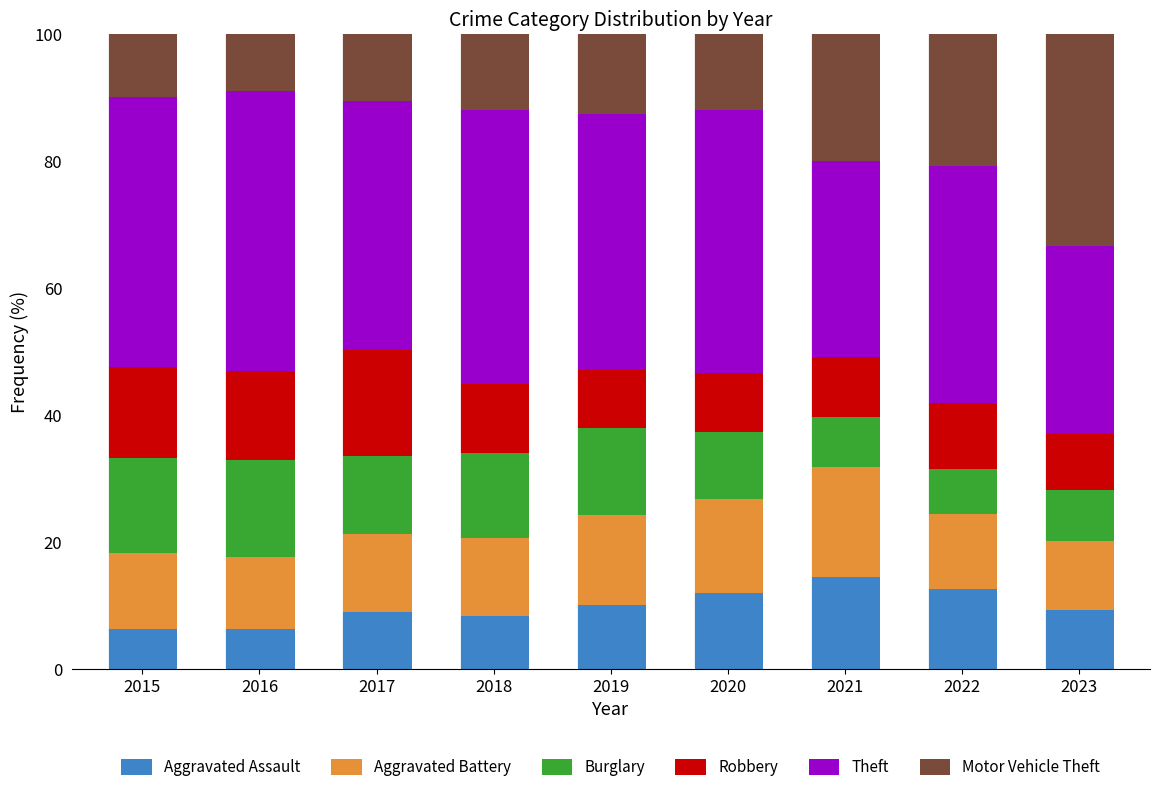

True or false: Aggravated Assault has a value of 6.3 at 2022.

False